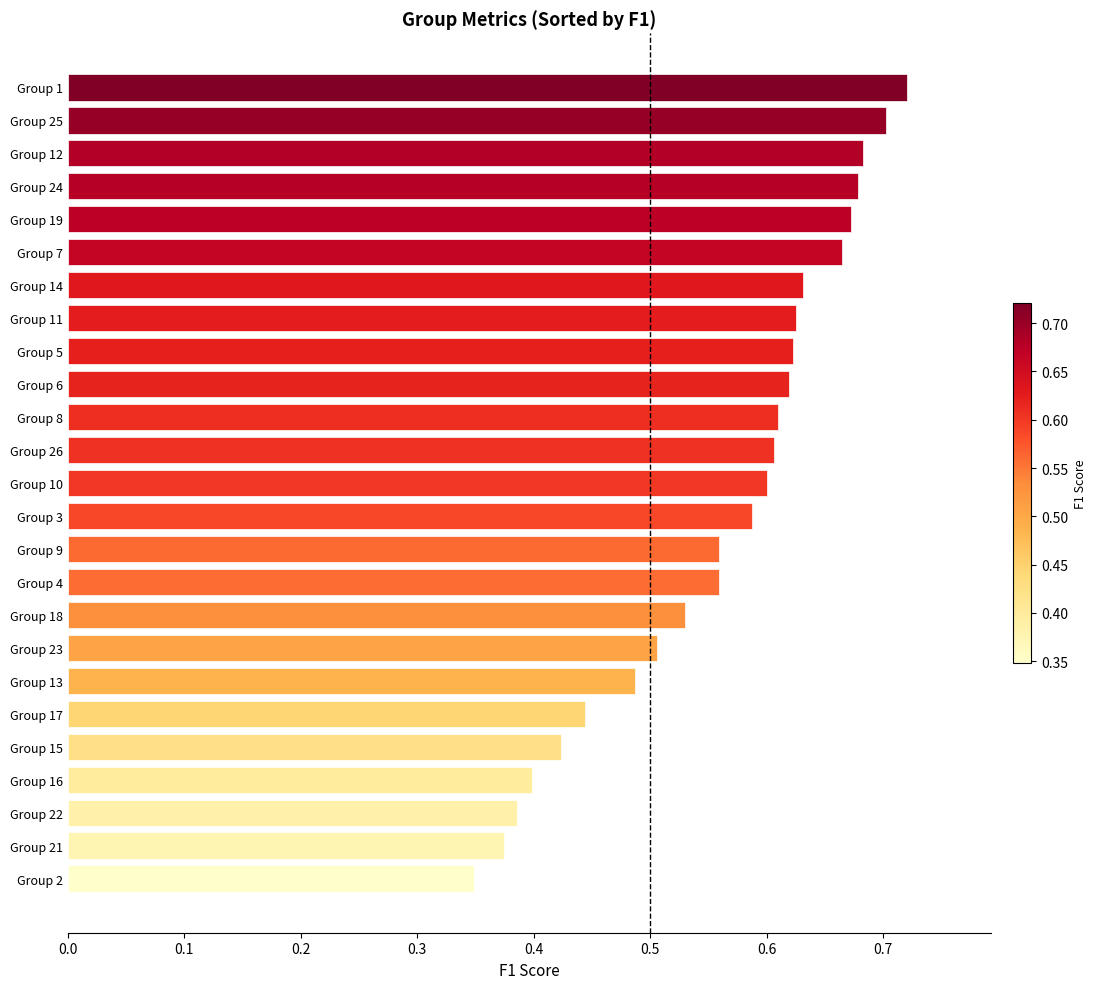

What is the sum of all values?

14.0